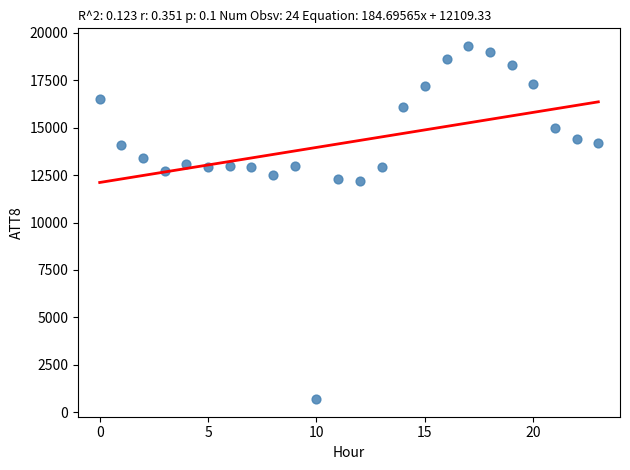

What is the range of Y values (max minus min)?

18600